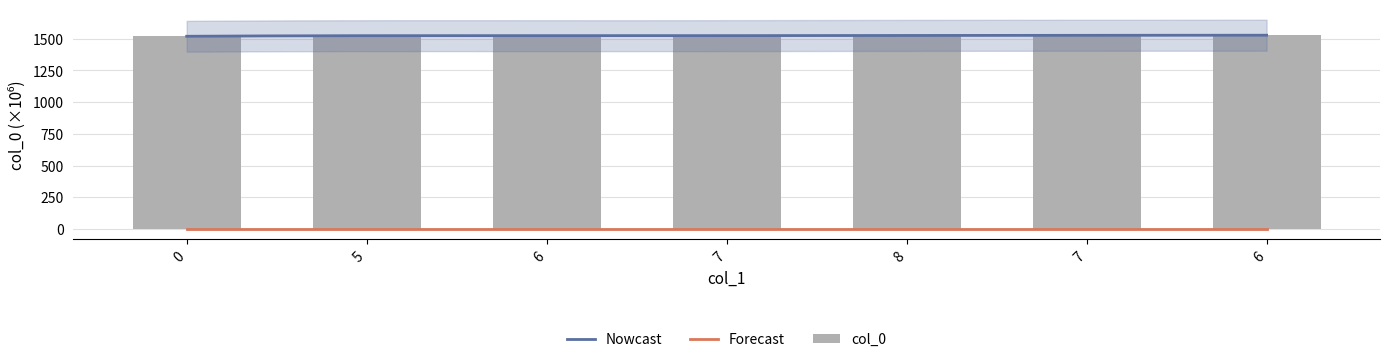

Between 6 and 0, which is larger?

6